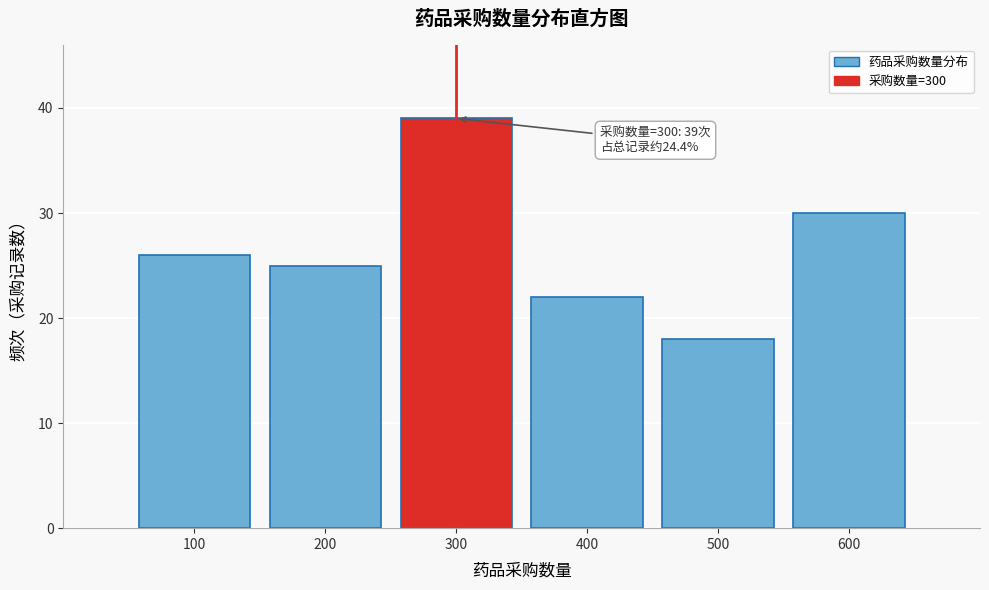

Reading right to left, transcribe all the data shown in this chart.

30	18	22	39	25	26